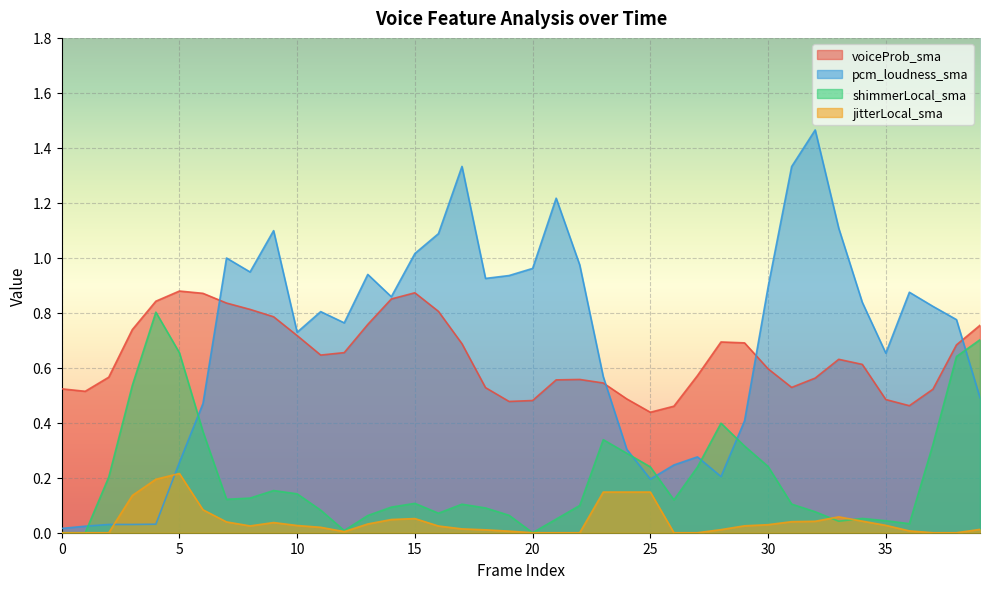

List the labels in order of jitterLocal_sma value, smallest first.

0, 1, 2, 20, 21, 22, 26, 27, 37, 38, 12, 19, 36, 18, 28, 39, 17, 11, 16, 8, 29, 10, 35, 30, 13, 9, 7, 31, 32, 34, 14, 15, 33, 6, 3, 23, 24, 25, 4, 5